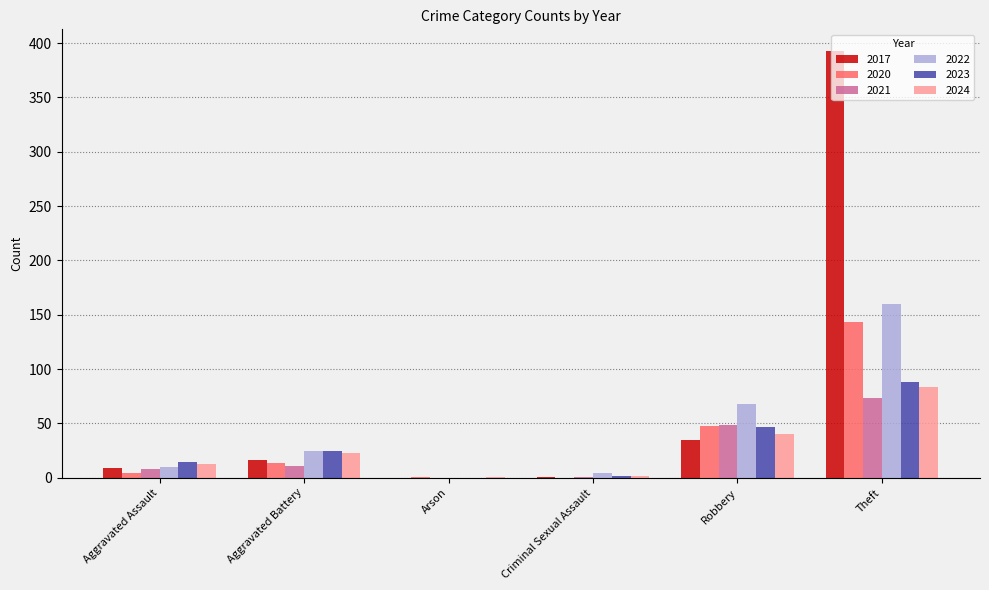

True or false: 2021 has a value of 17 at Robbery.

False